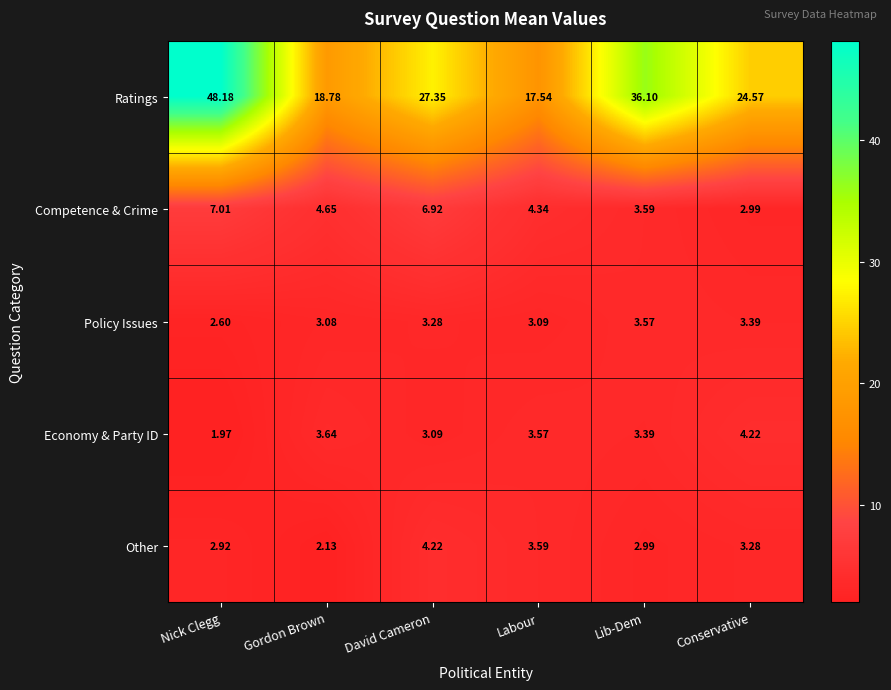

Where does the Other series first go above 3?

David Cameron